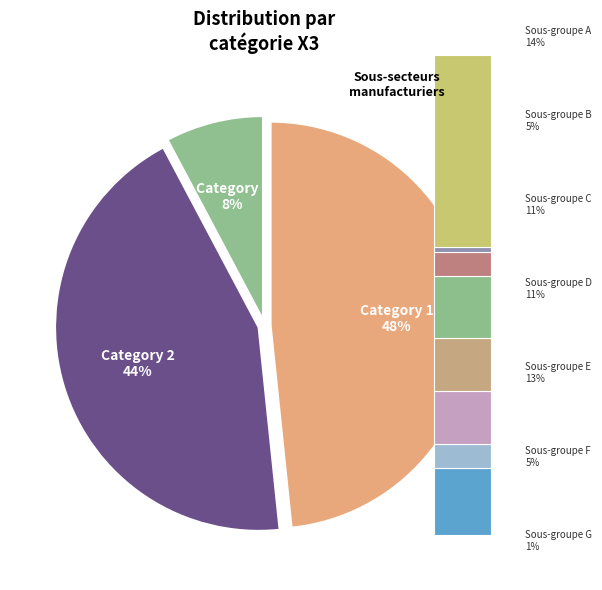

Is the sum of 4 and X3=2 greater than half?

No